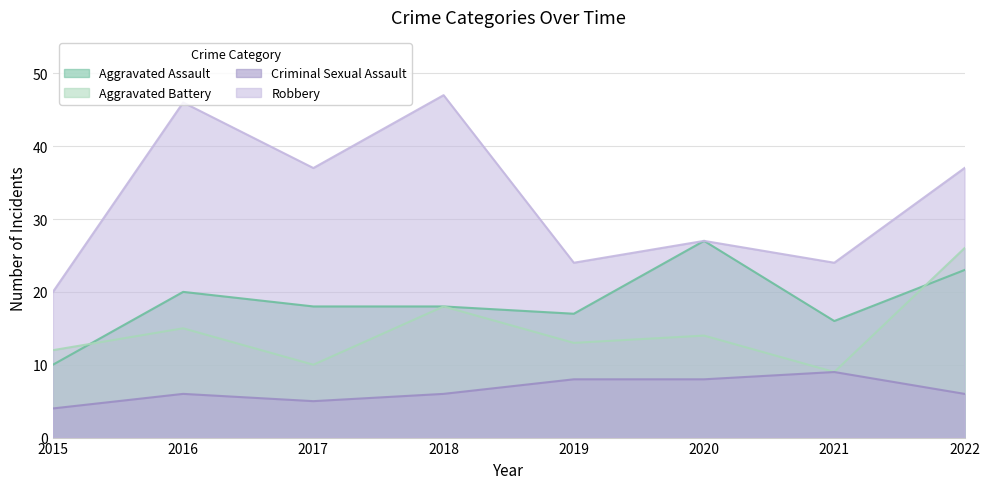

List the series in order of their overall mean, lowest first.

Criminal Sexual Assault, Aggravated Battery, Aggravated Assault, Robbery